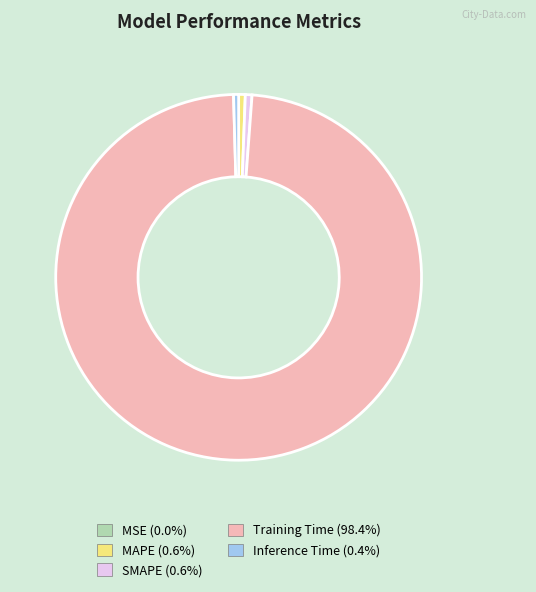

Is it true that MAPE is 11% of the pie?

False